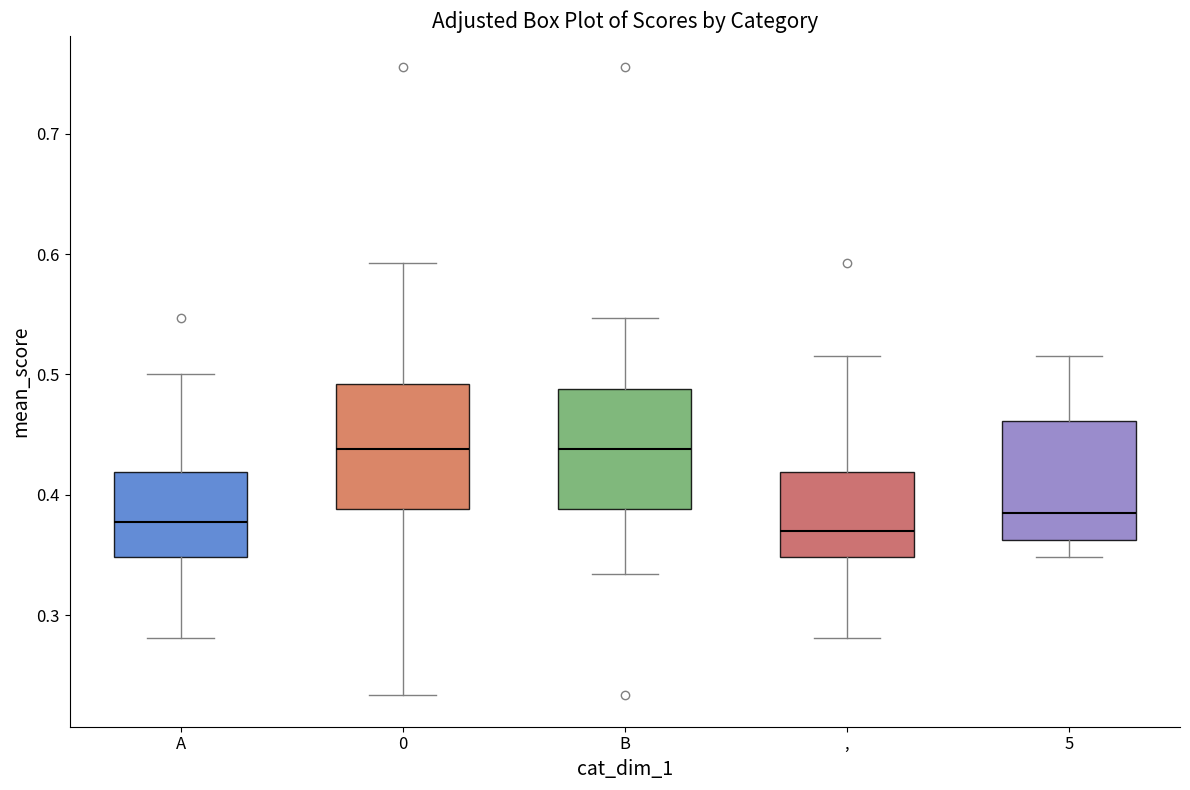

Where does the median line of the box for , sit on the y-axis? The values are not printed on the chart, so give them approximately, as read against the axis.

0.37